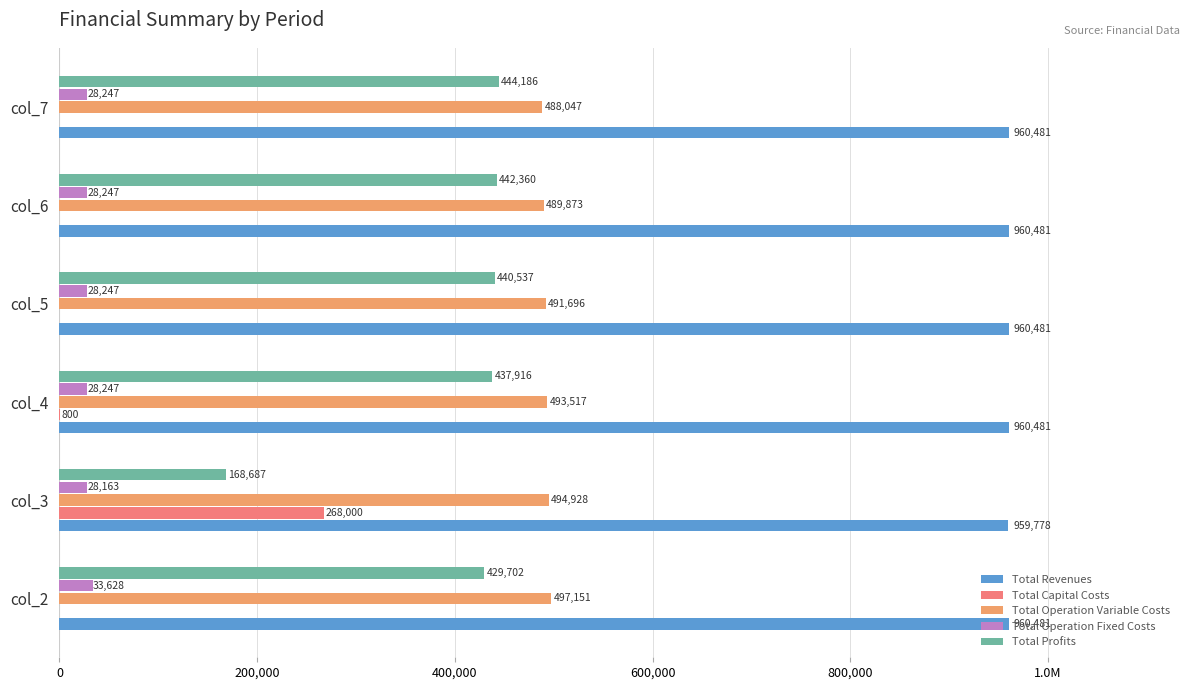

What are all the series names shown in the legend?

Total Revenues, Total Capital Costs, Total Operation Variable Costs, Total Operation Fixed Costs, Total Profits